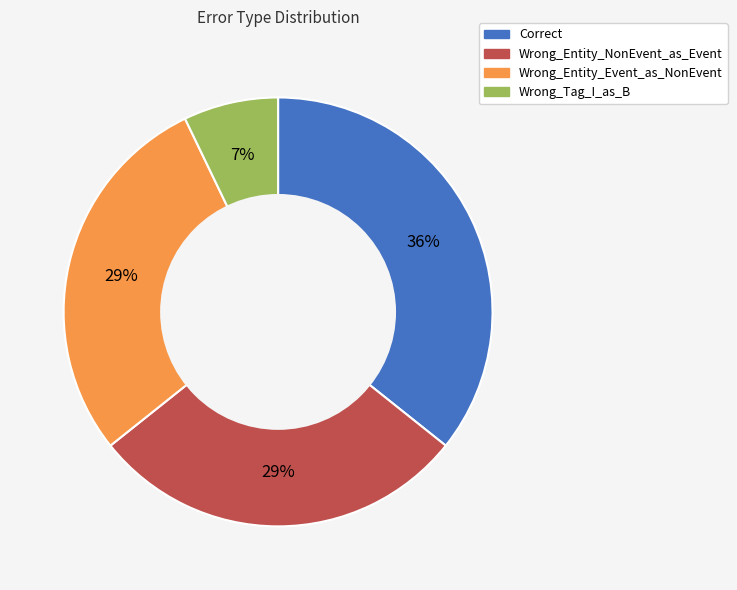

Is it true that Wrong_Entity_Event_as_NonEvent is 20% of the pie?

False